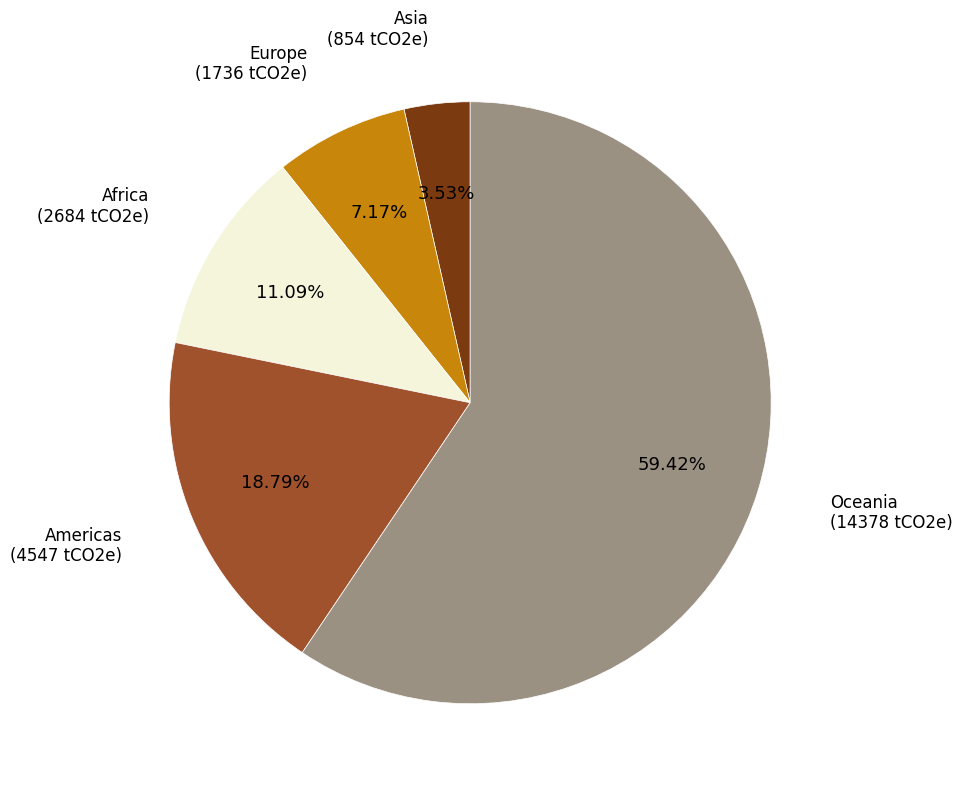

Is there any slice that represents more than half of the pie?

Yes